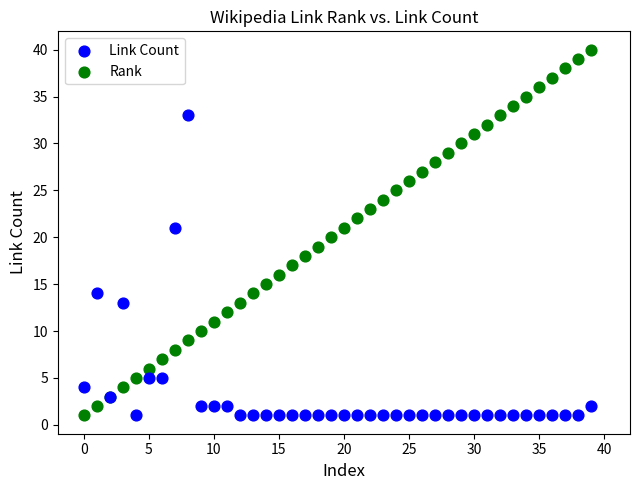

Which series contains the highest Y value?

Rank